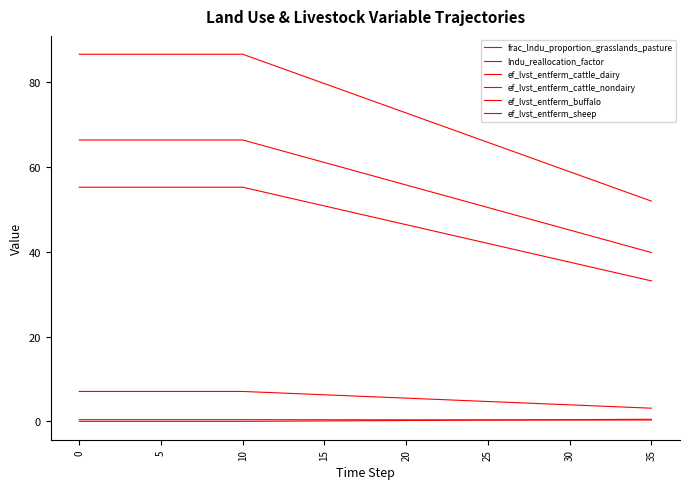

True or false: lndu_reallocation_factor and ef_lvst_entferm_buffalo cross at least once.

False